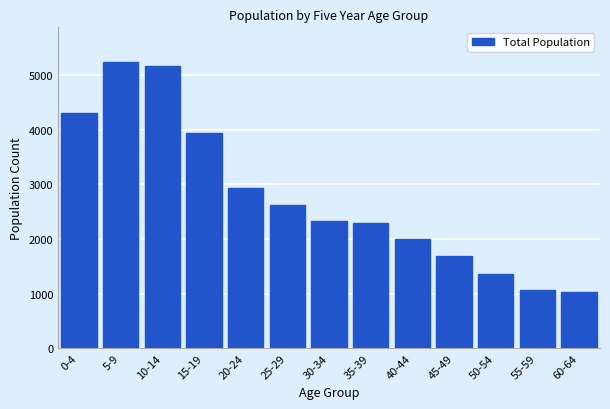

Reading left to right, transcribe all the data shown in this chart.

4313	5250	5163	3940	2935	2626	2333	2298	2010	1686	1351	1074	1029